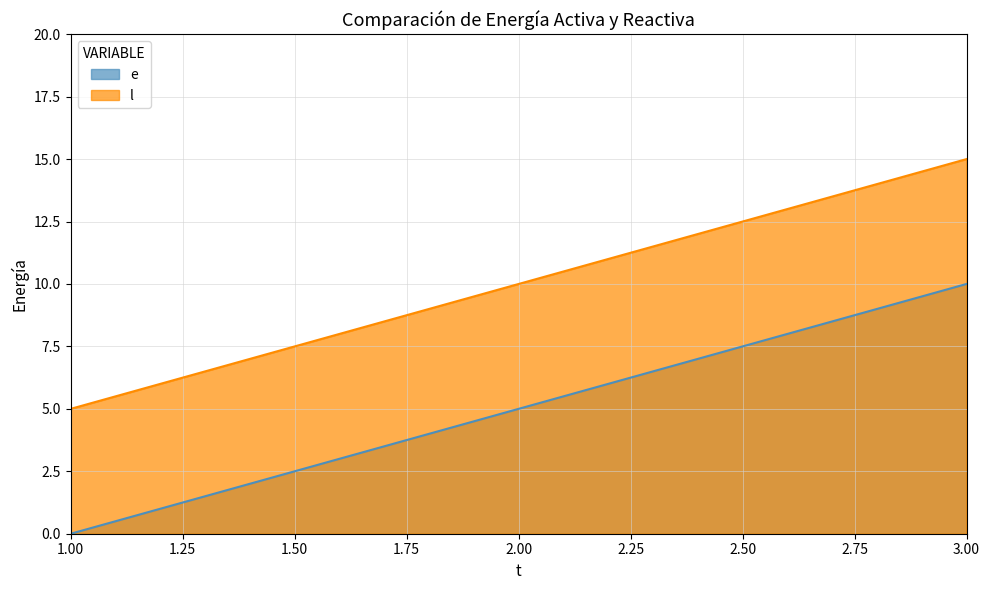

What is the sum of all l values?

30